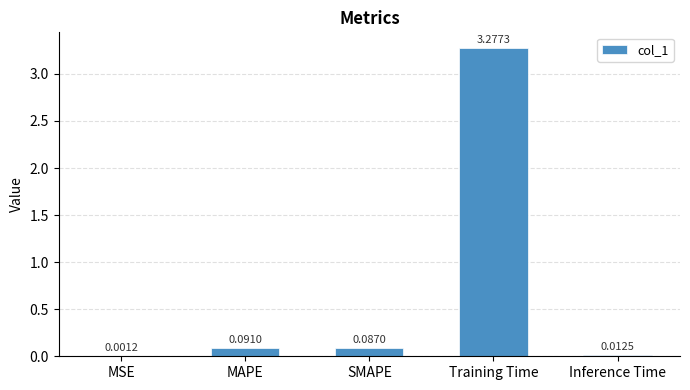

Where is the data nearest to the value 1?

MAPE